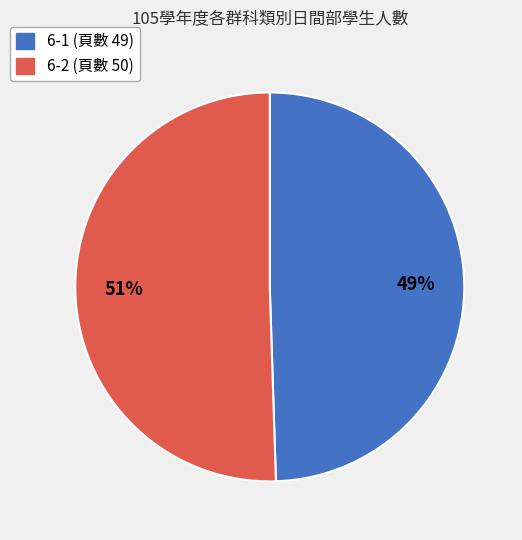

Between 6-1 and 6-2, which is larger?

6-2